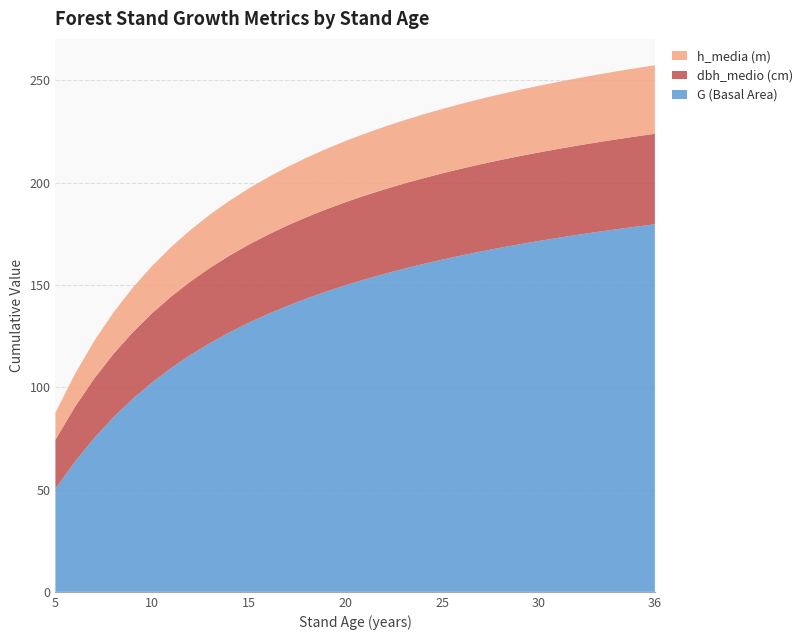

Reading left to right, list all the values displayed in this chart.

G (Basal Area): 5=50.4	6=63.5	7=75.1	8=85.3	9=94.3	10=102.3	11=109.5	12=115.9	13=121.6	14=126.8	15=131.5	16=135.8	17=139.8	18=143.4	19=146.7	20=149.8	21=152.7	22=155.4	23=157.8	24=160.2	25=162.4	26=164.4	27=166.3	28=168.2	29=169.9	30=171.5	31=173.0	32=174.5	33=175.9	34=177.2	35=178.5	36=179.7
dbh_medio (cm): 5=23.9	6=26.8	7=29.1	8=31.0	9=32.5	10=33.8	11=35.0	12=35.9	13=36.8	14=37.5	15=38.2	16=38.8	17=39.3	18=39.8	19=40.2	20=40.6	21=41.0	22=41.3	23=41.6	24=41.9	25=42.2	26=42.4	27=42.7	28=42.9	29=43.1	30=43.3	31=43.5	32=43.6	33=43.8	34=43.9	35=44.1	36=44.2
h_media (m): 5=13.2	6=16.1	7=18.4	8=20.2	9=21.8	10=23.1	11=24.2	12=25.2	13=26.1	14=26.8	15=27.5	16=28.1	17=28.6	18=29.1	19=29.5	20=29.9	21=30.3	22=30.6	23=30.9	24=31.2	25=31.5	26=31.7	27=31.9	28=32.2	29=32.4	30=32.6	31=32.7	32=32.9	33=33.1	34=33.2	35=33.4	36=33.5